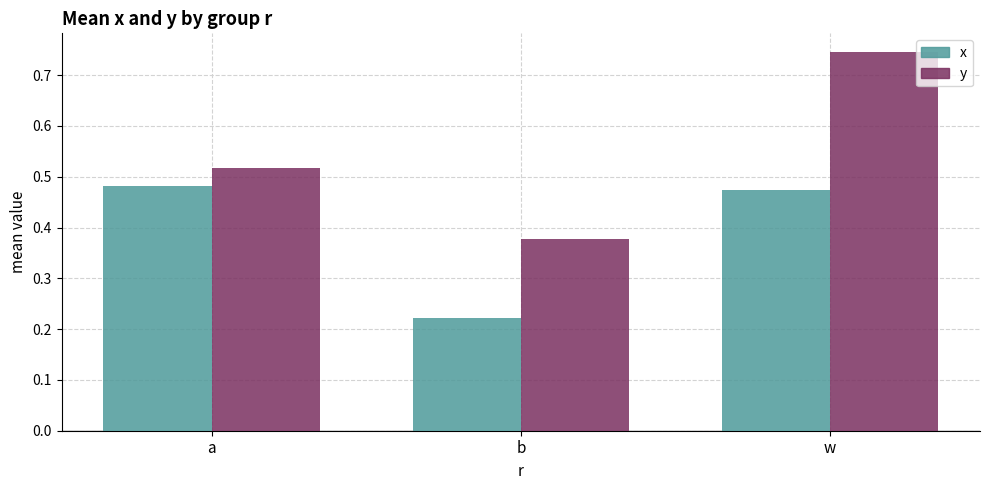

At which label is x closest to 0?

b